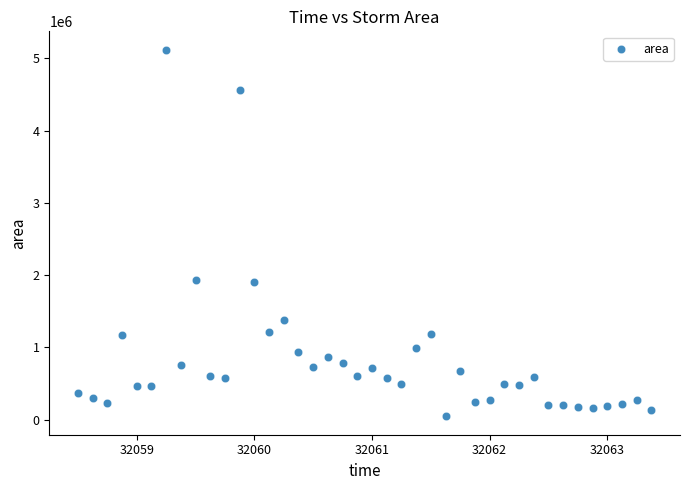

What is the range of Y values (max minus min)?

5071250